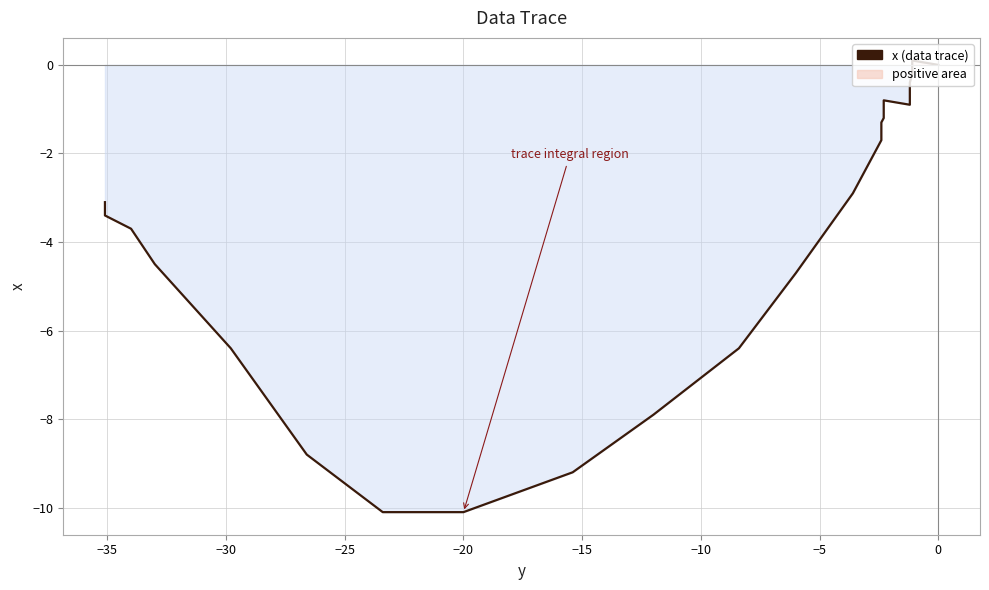

The value at 16 is -0.6. True or false?

False